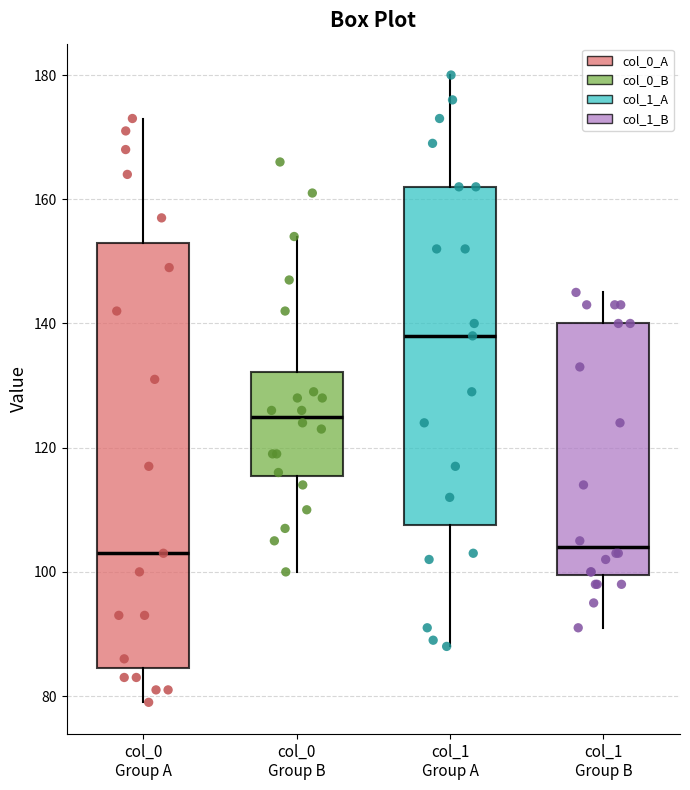

Reading left to right, transcribe this box plot: for each box, give where its median line is, the range the box spans, and where its two whiskers end, as read against the y-axis. The values are not printed on the chart, so give them approximately, as read against the axis.

col_0 Group A: median 104, box 84 to 154, whiskers 80 to 174
col_0 Group B: median 126, box 116 to 132, whiskers 100 to 154
col_1 Group A: median 138, box 108 to 162, whiskers 88 to 180
col_1 Group B: median 104, box 100 to 140, whiskers 92 to 146